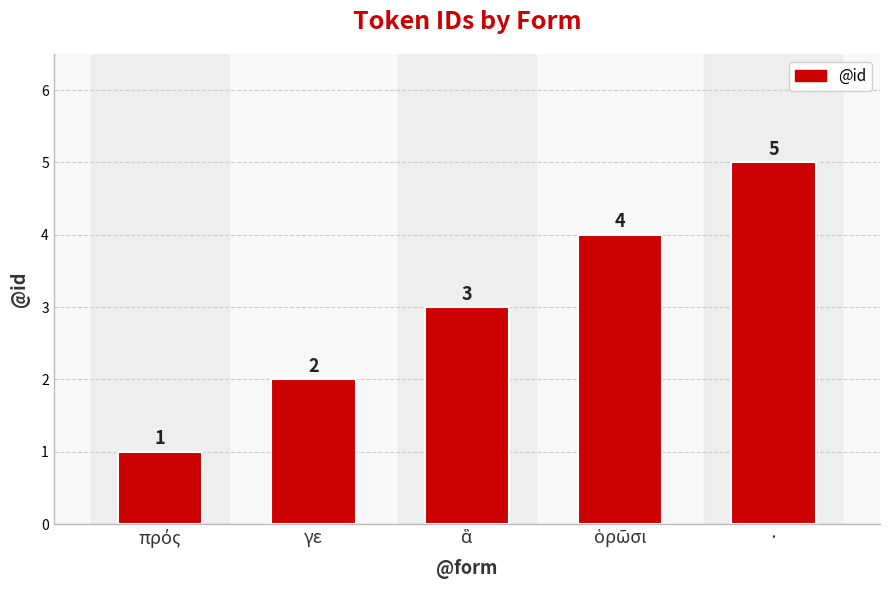

What is the difference between the maximum and minimum values?

4